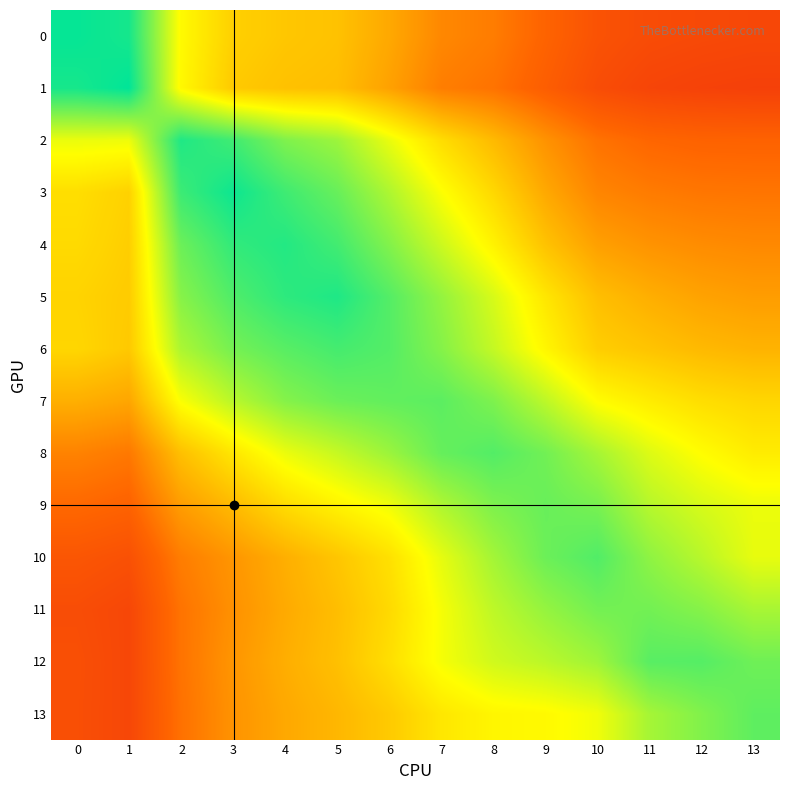

At which category does the chart reach its peak across all series?

1